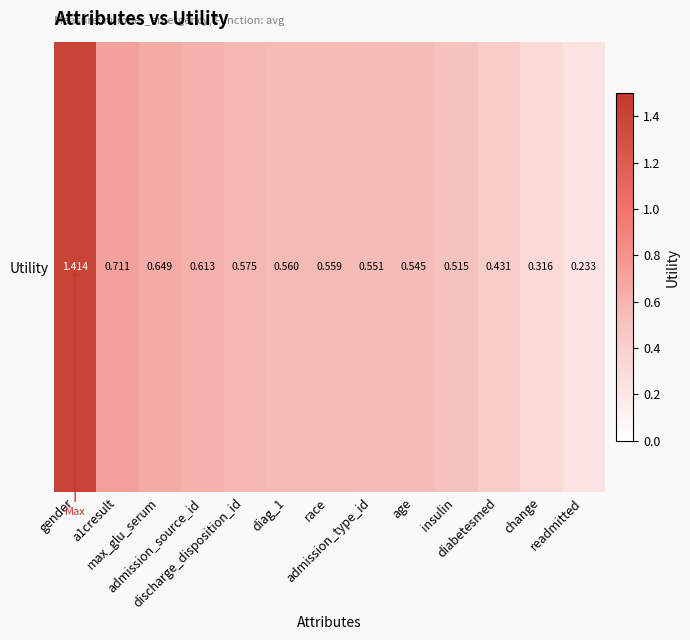

What is the sum of the values at readmitted and a1cresult?

0.9